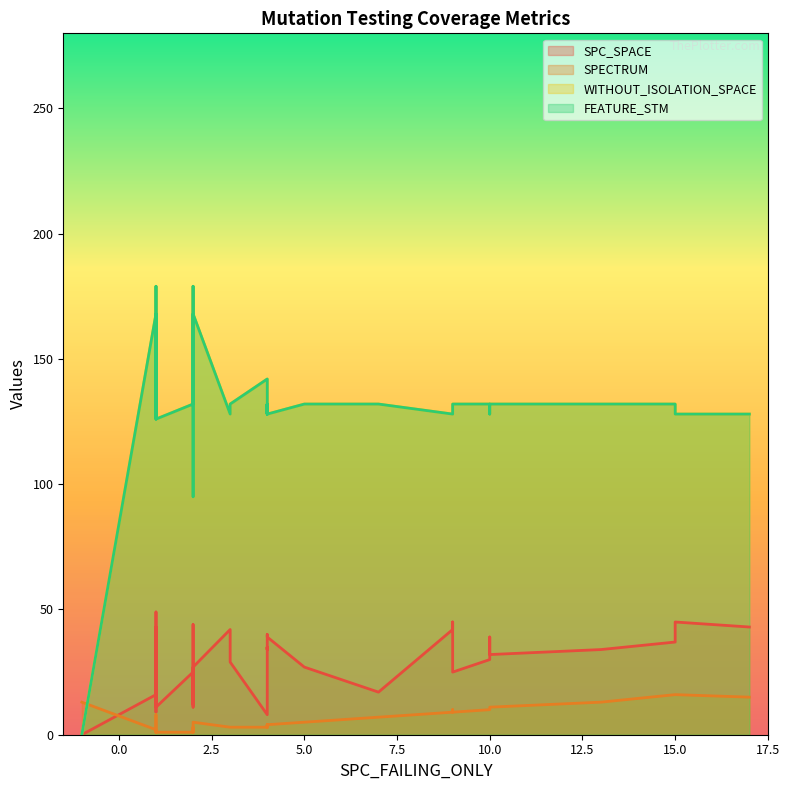

True or false: SPECTRUM and SPC_SPACE intersect in this chart.

True